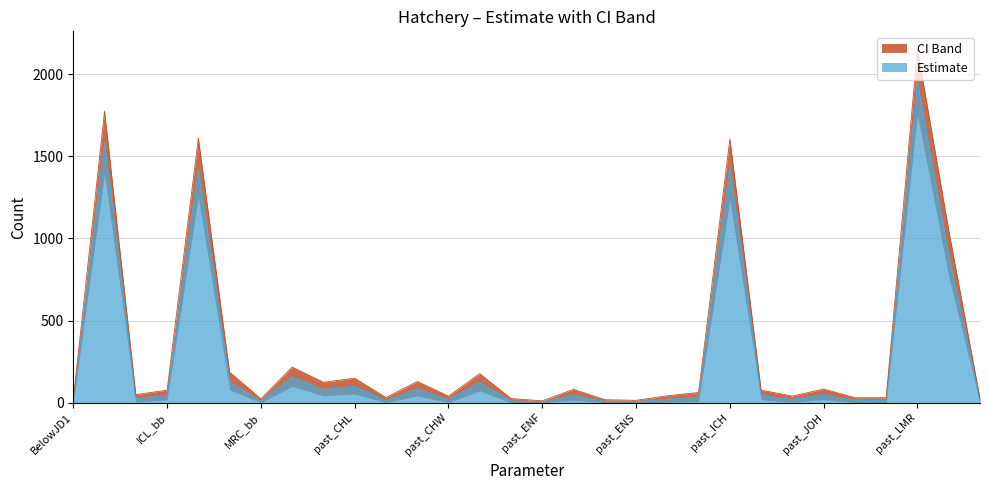

At which label does Estimate reach its minimum?

past_ENF